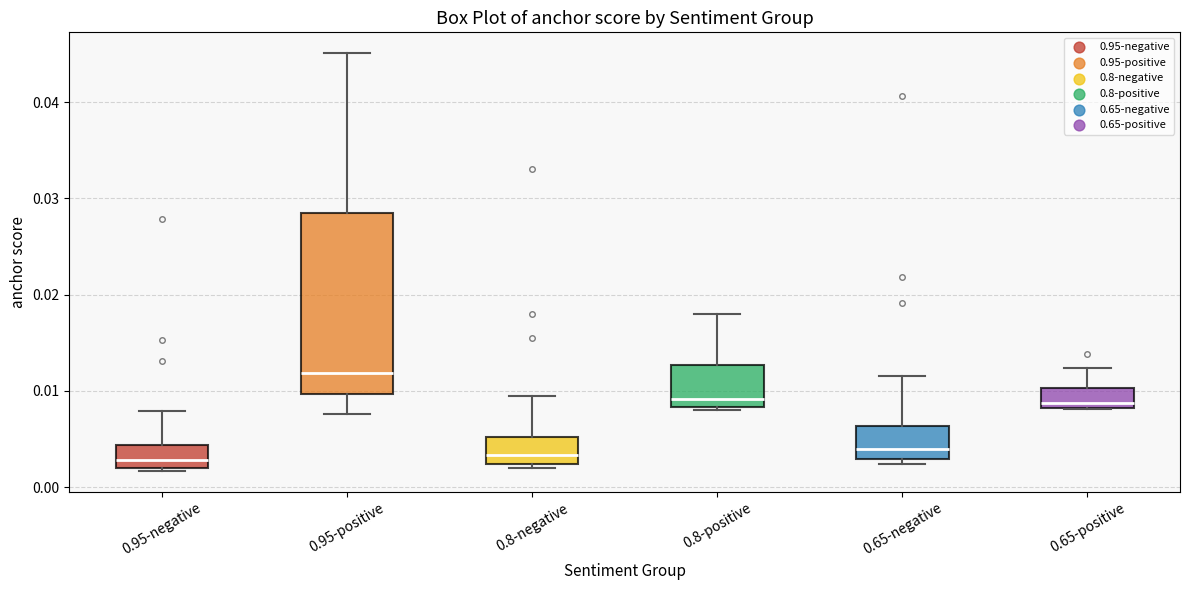

Comparing the boxes themselves (not the whiskers), which one is the tallest?

0.95-positive